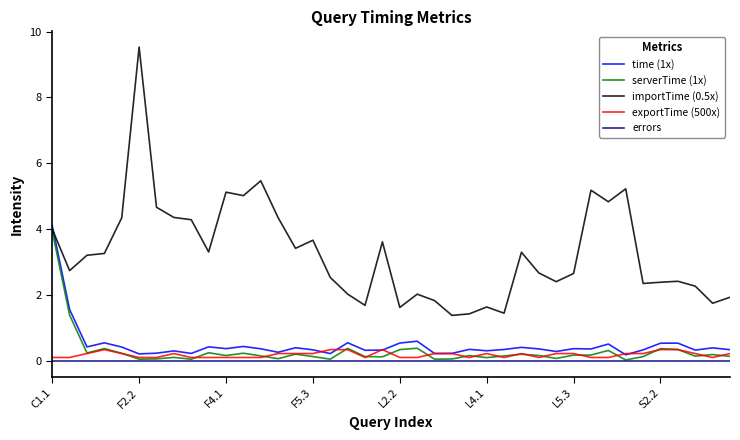

Which series has the widest spread of values?

importTime (0.5x)